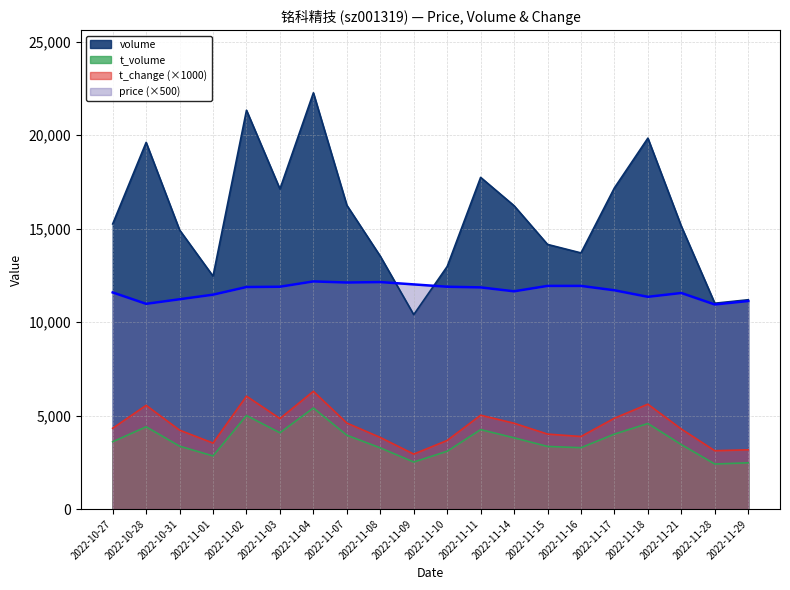

How many lines are shown in the chart?

4